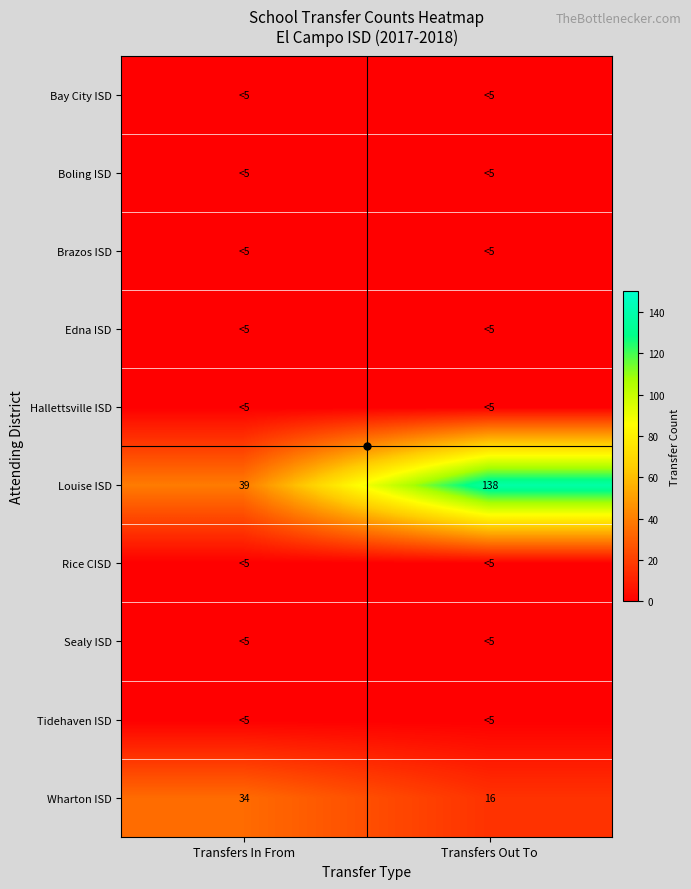

Which category has the highest value in the Bay City ISD series?

Transfers In From